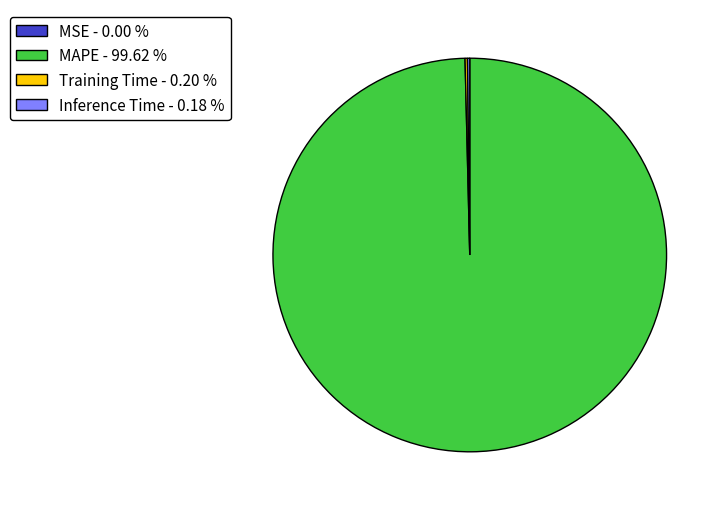

Does MAPE - 99.62 % represent more than half of the total?

Yes